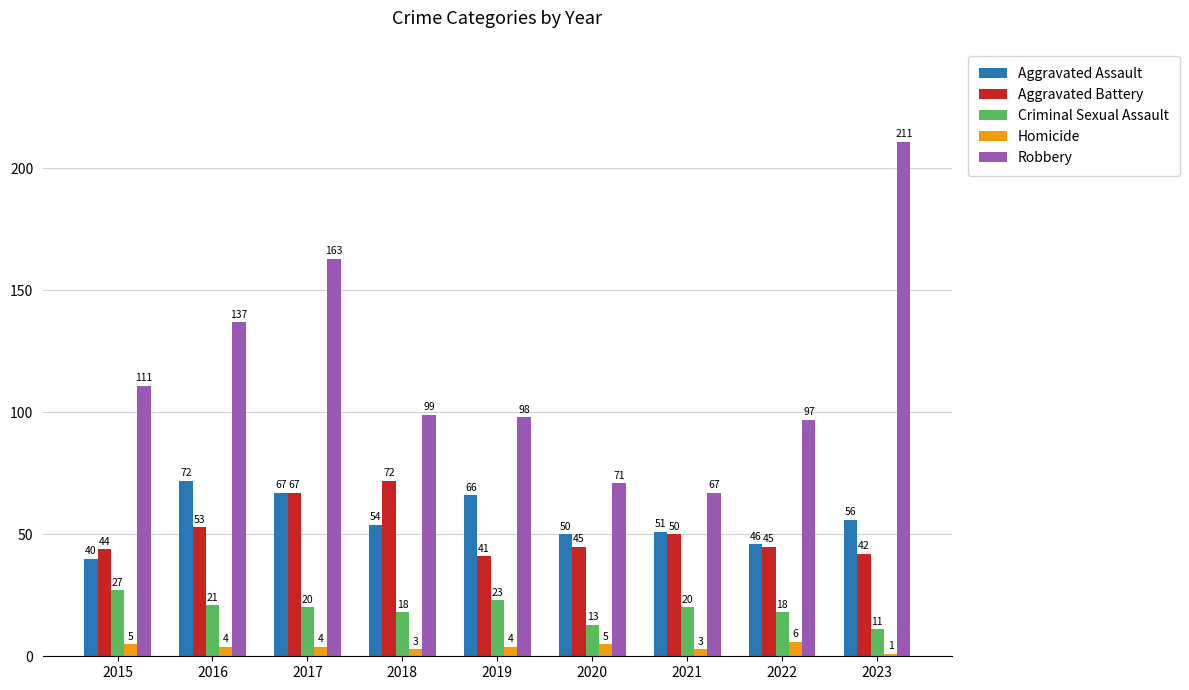

How many values in the Homicide series are below 4?

3